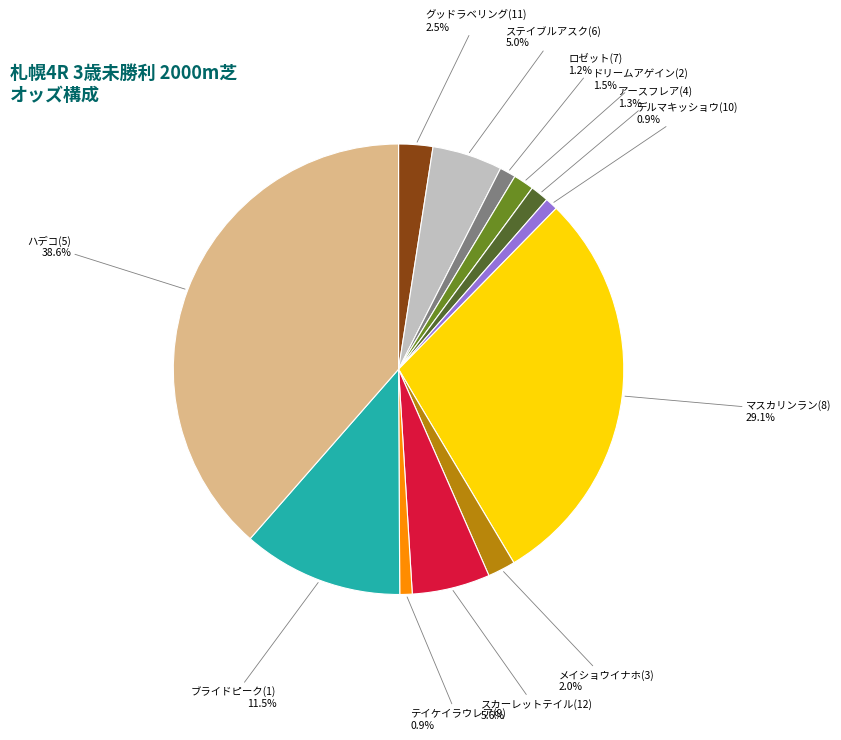

Is there a majority slice in this chart?

No